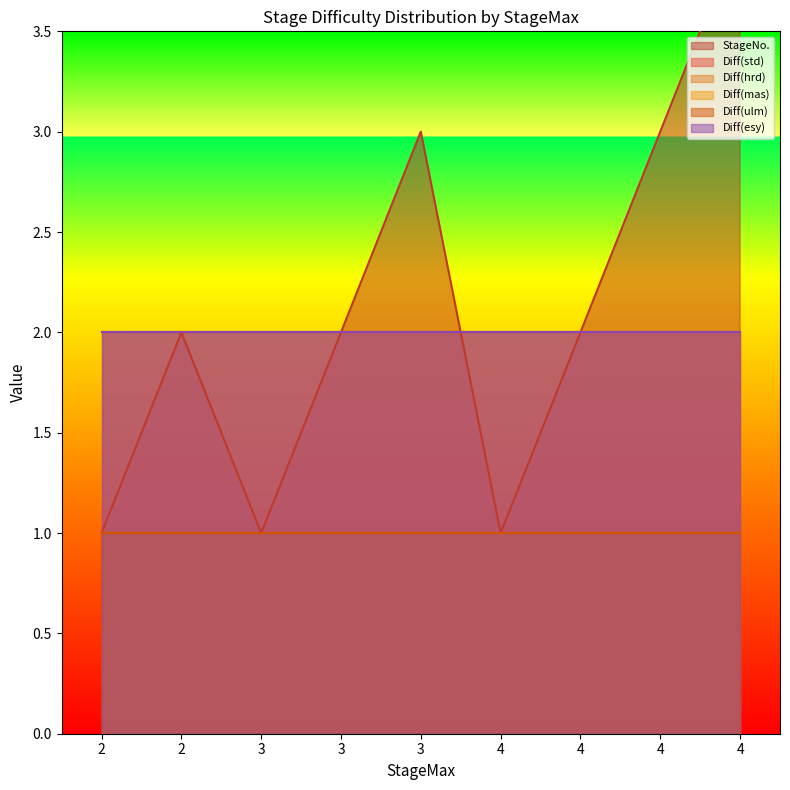

At which label is StageNo. closest to 2?

2